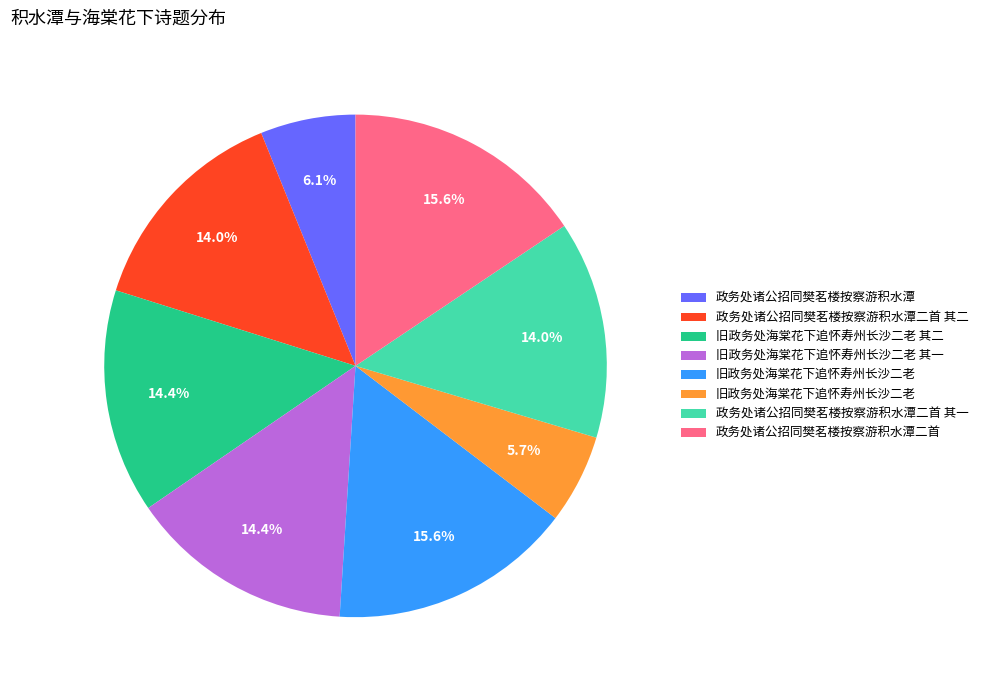

Is there any slice that represents more than half of the pie?

No